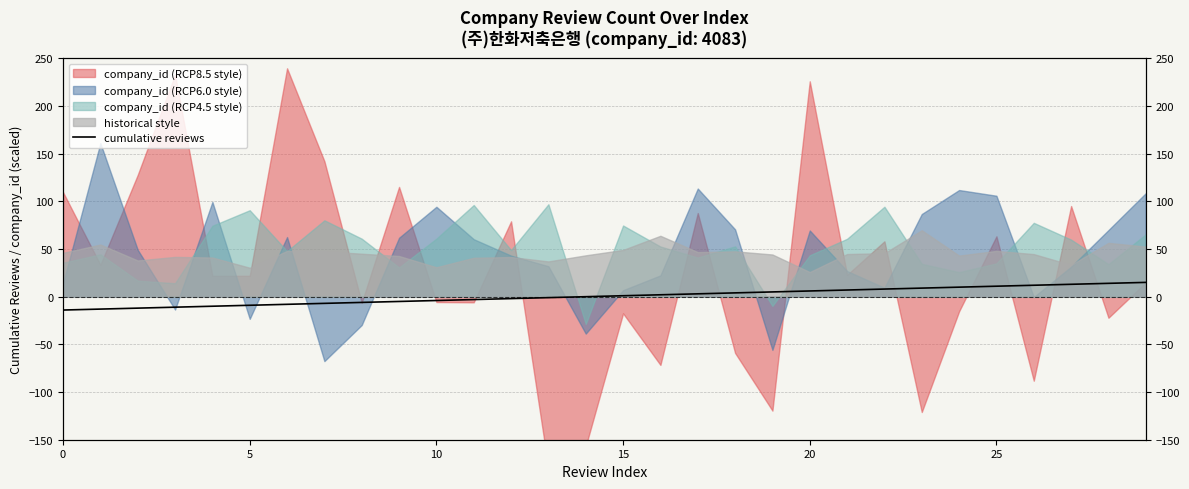

What is the difference between the maximum and minimum values?

29